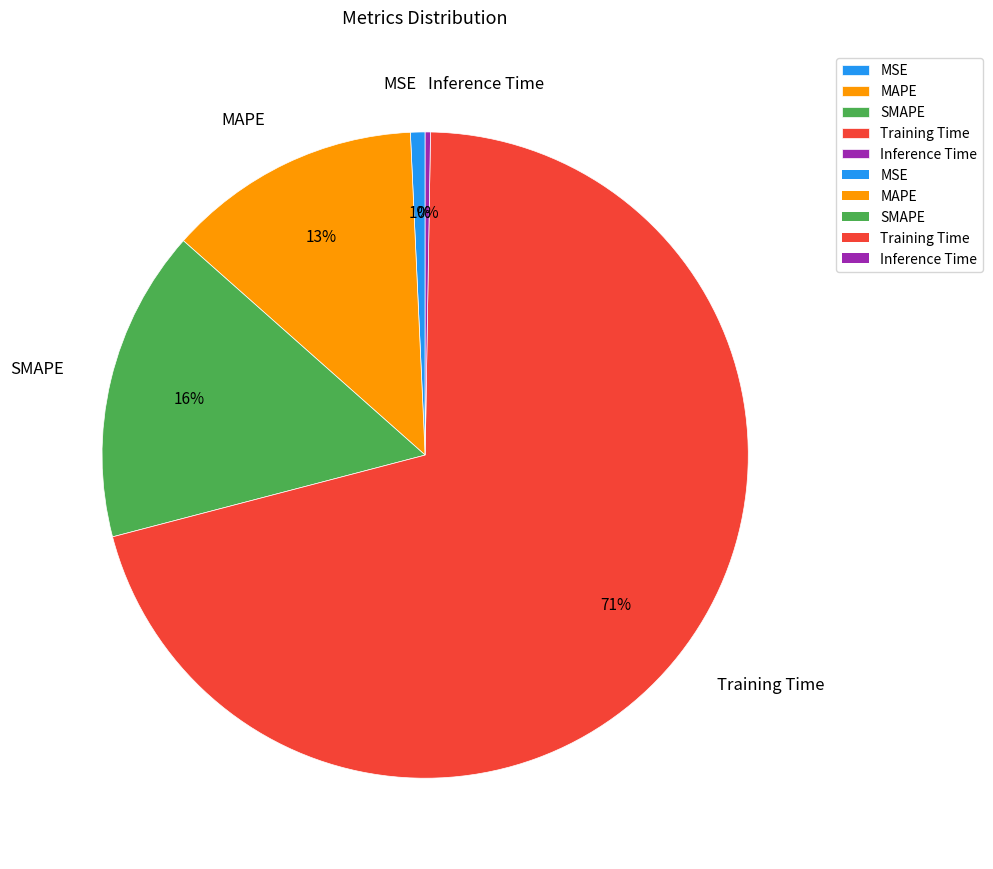

The MAPE slice represents 1% of the pie. True or false?

False